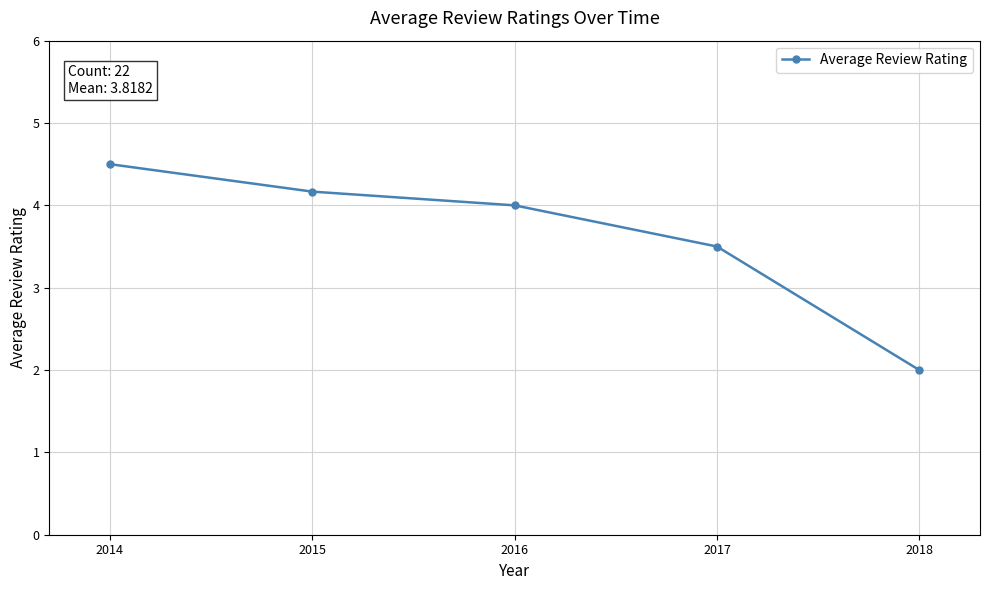

The chart shows a value of 4.5 at 2014. True or false?

True